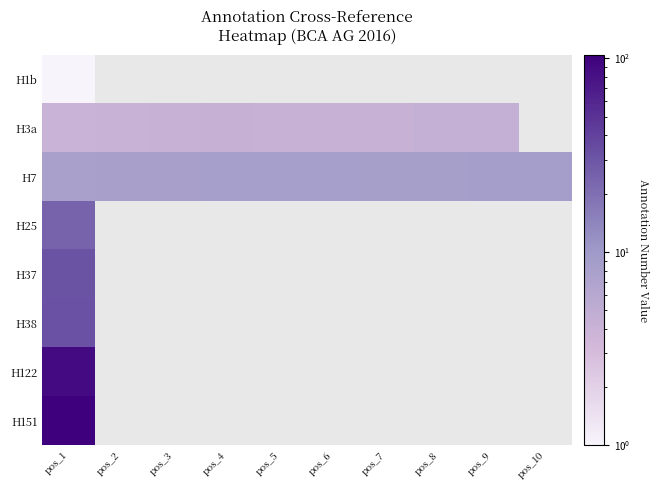

Which series changed the most between pos_4 and pos_6?

H3a